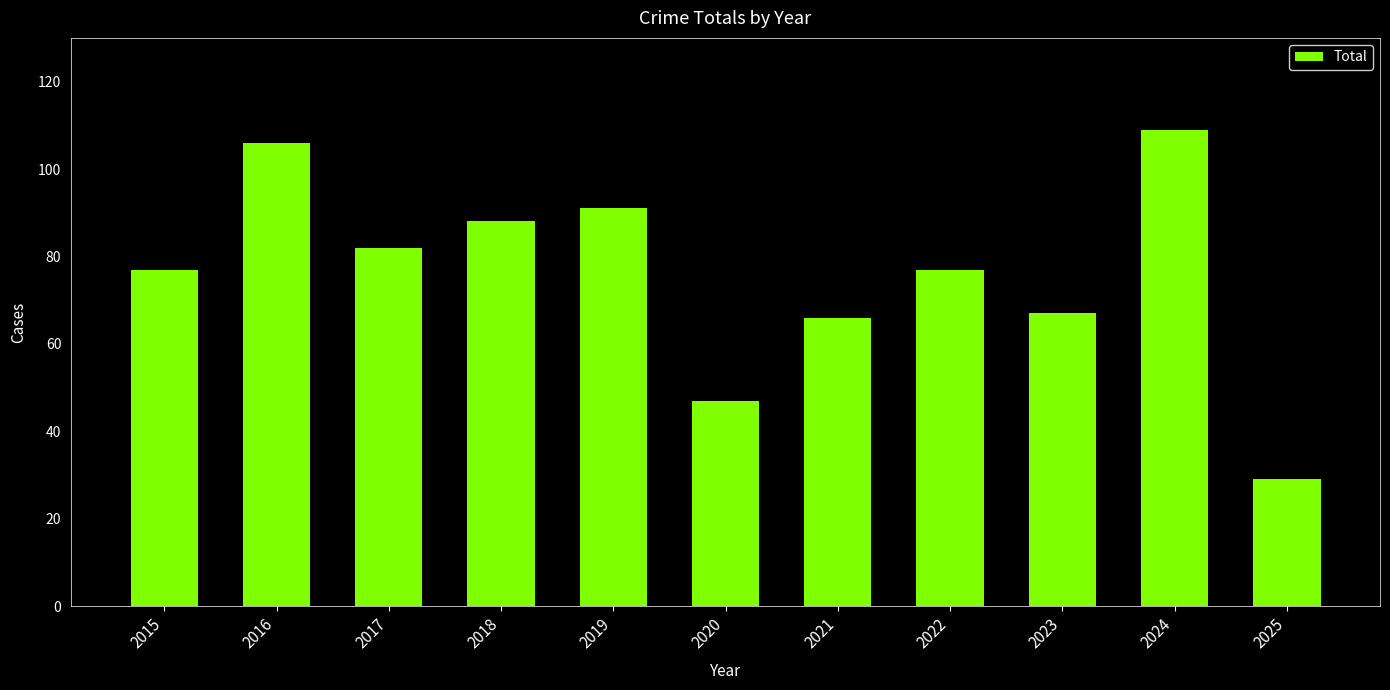

What is the ratio of the value at 2023 to the value at 2022?

0.9